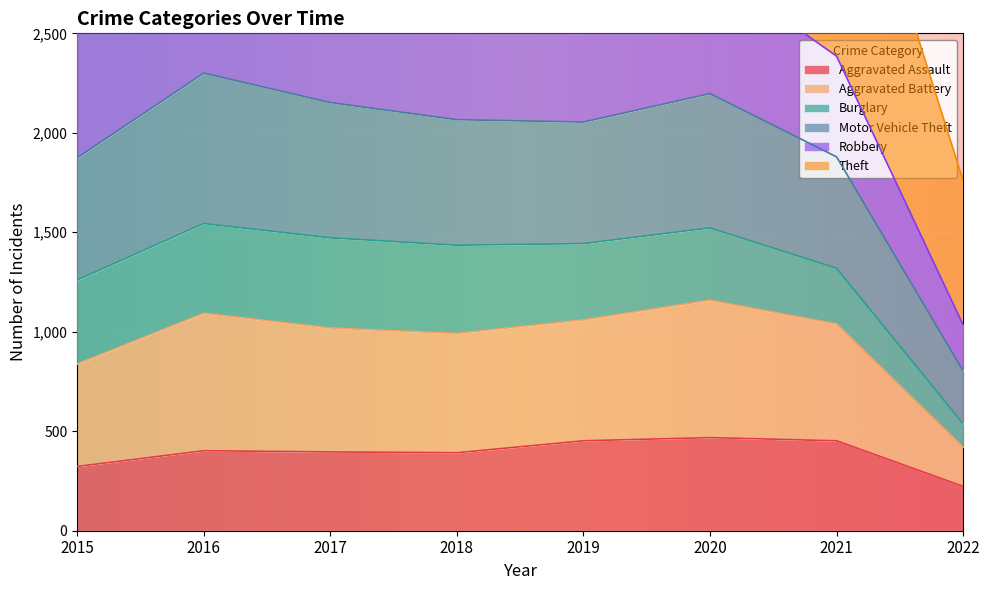

What value does the Aggravated Assault series have at 2017, to the nearest 5?

395